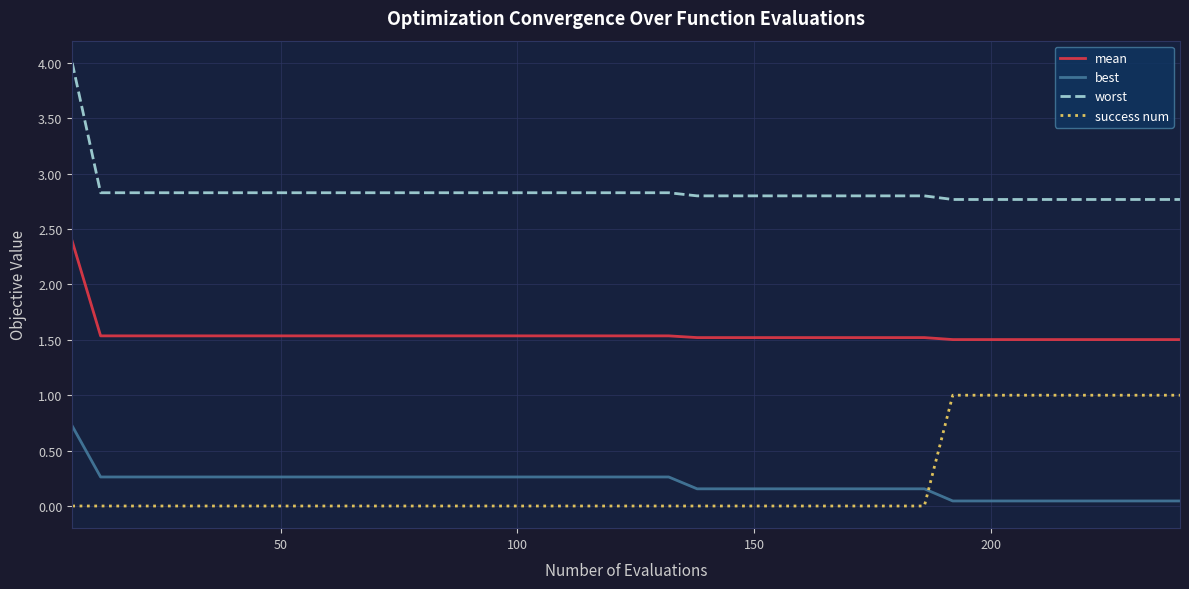

True or false: mean and success num cross at least once.

False